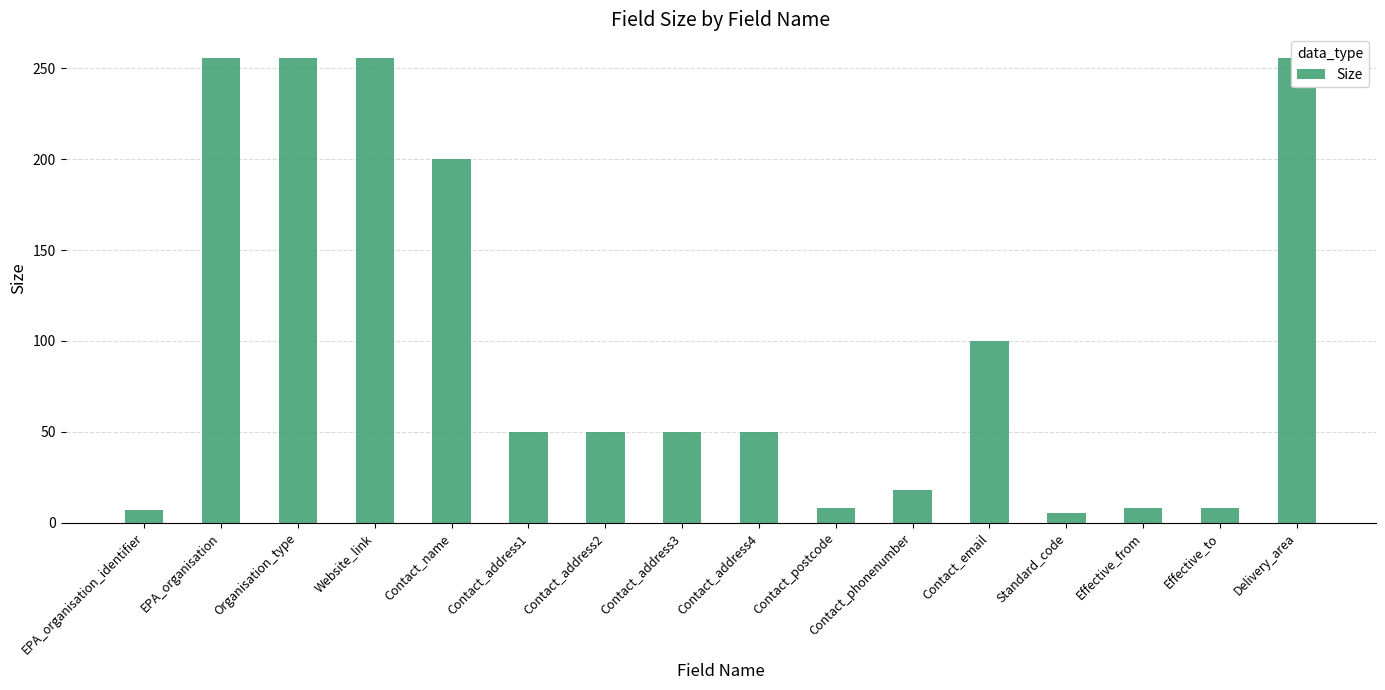

Read the value at Organisation_type, to the nearest 5.

255